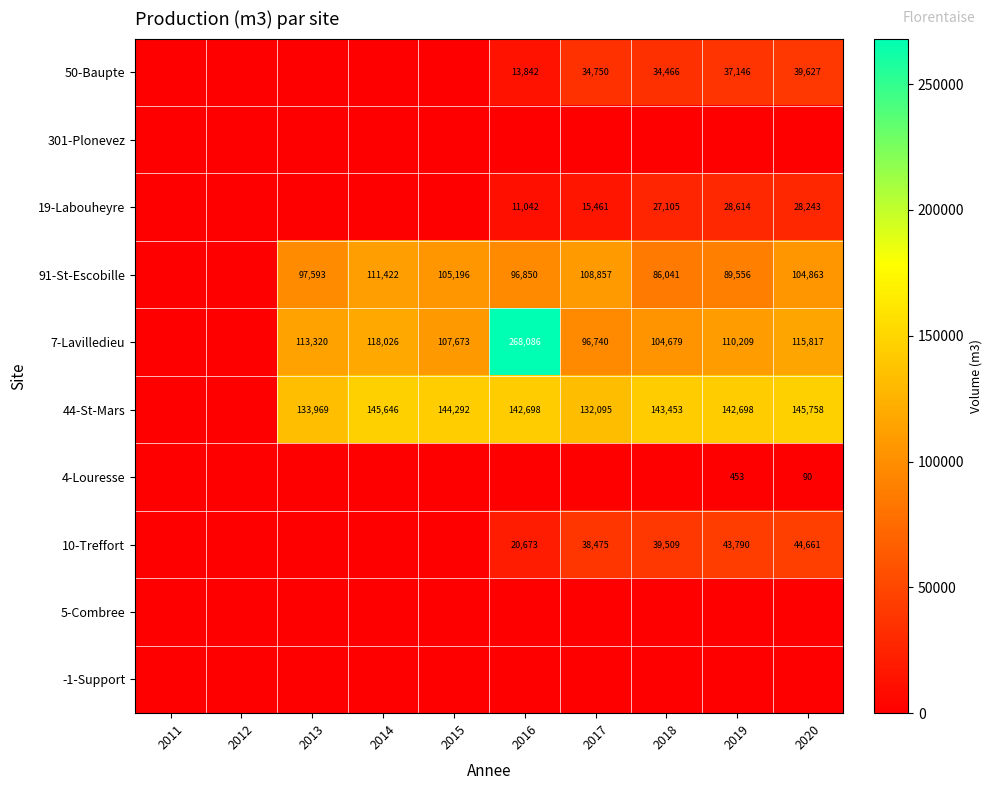

The value of 91-St-Escobille at 2018 is 152326. True or false?

False